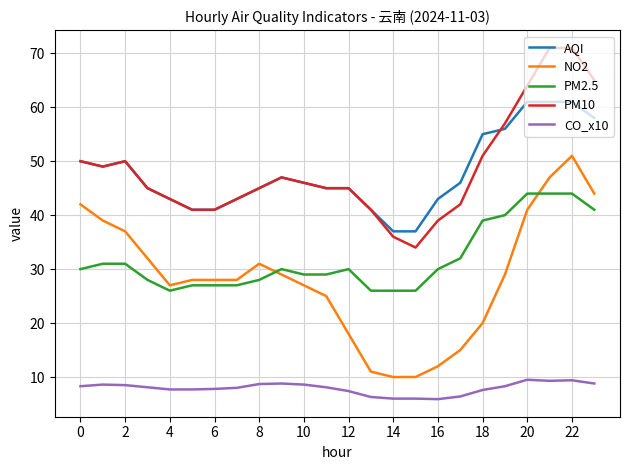

What is the lowest value of the AQI series?

37.0